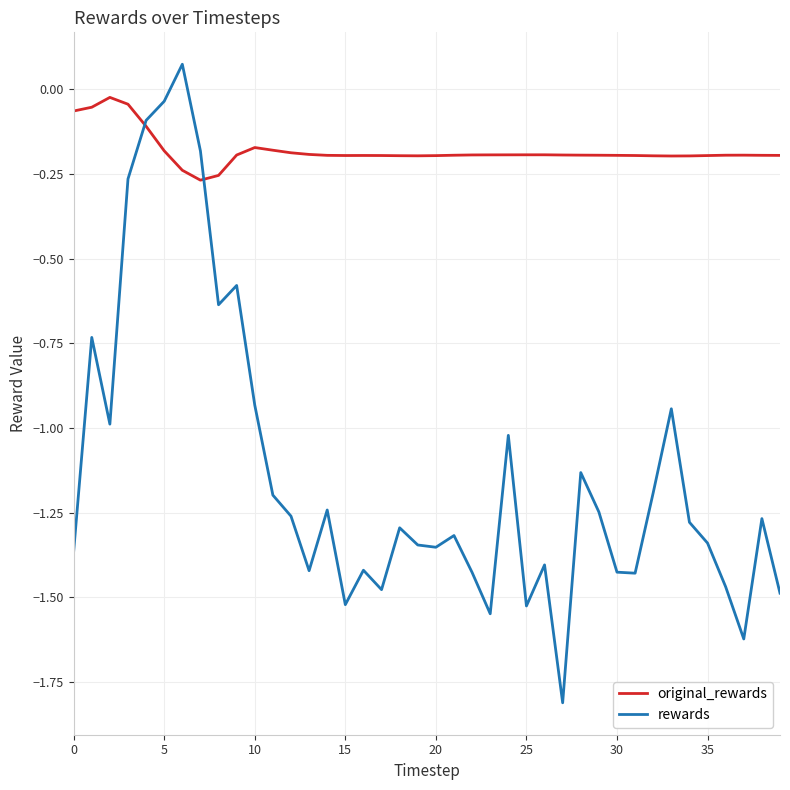

List the series in order of their peak value, lowest first.

original_rewards, rewards